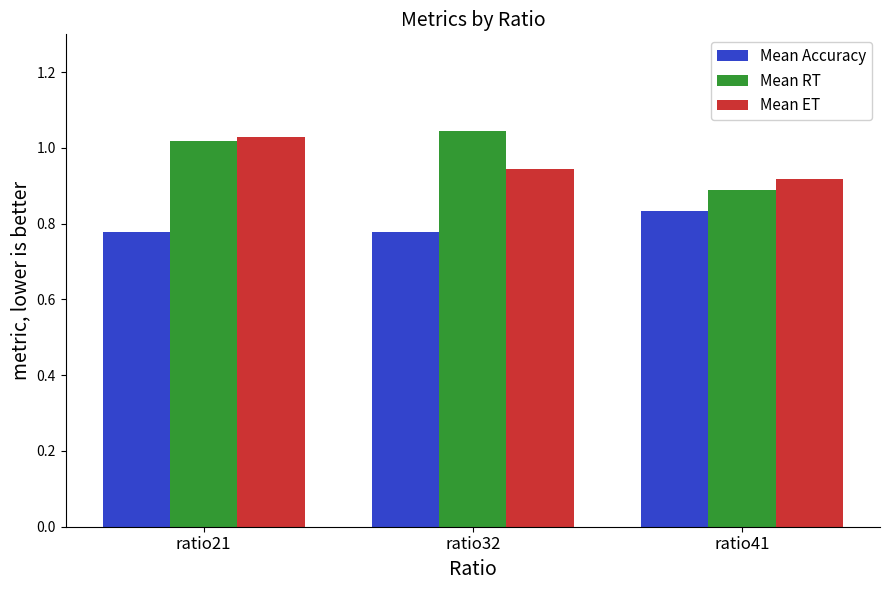

The Mean RT series shows 0.6 at ratio21. True or false?

False